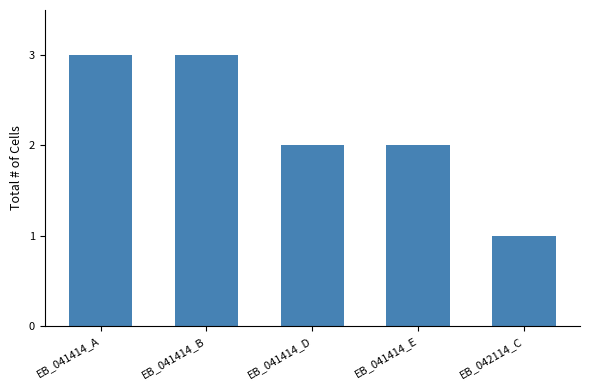

What is the sum of all values?

11